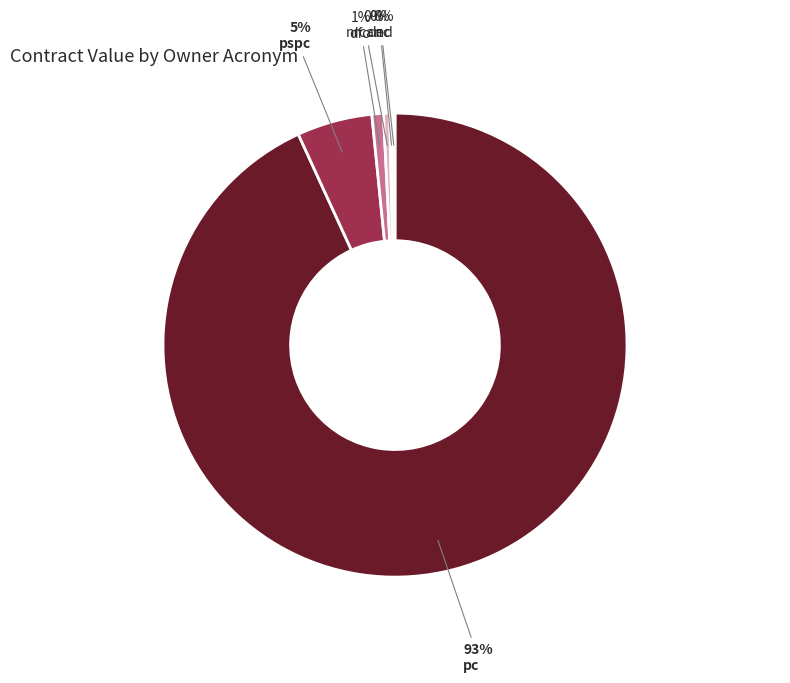

What is the change in value from dfo to dnd?

-597016.7